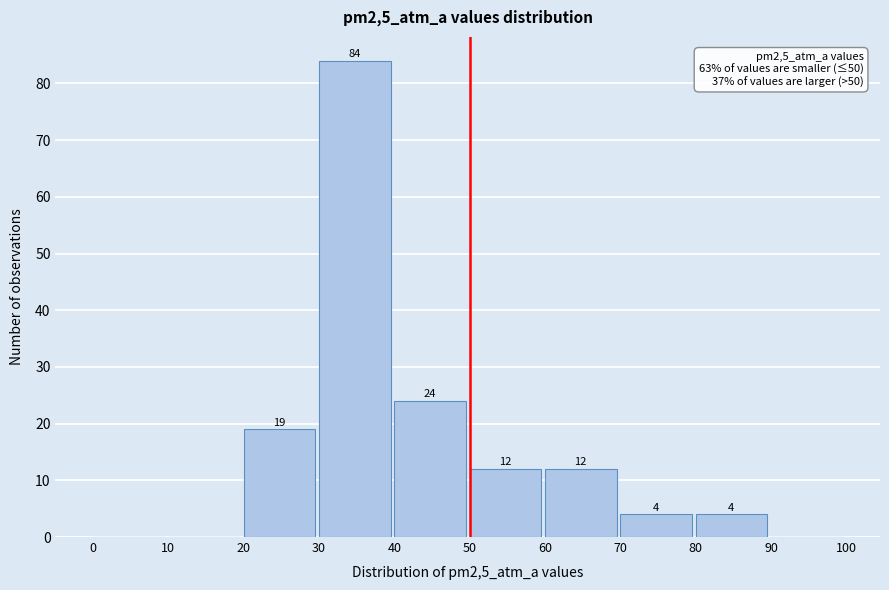

Over which range of the x-axis is the bar tallest?

30 to 40